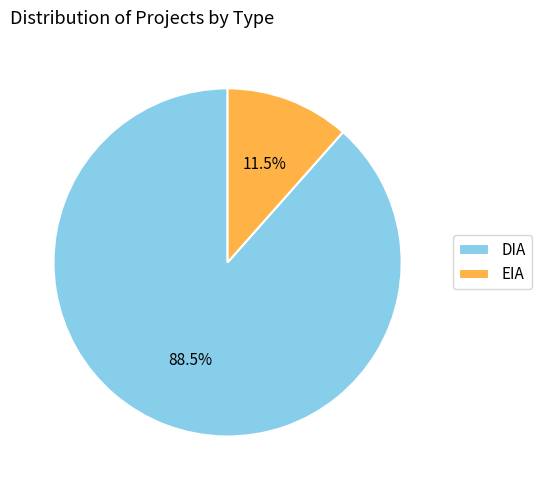

Which has a higher value, DIA or EIA?

DIA